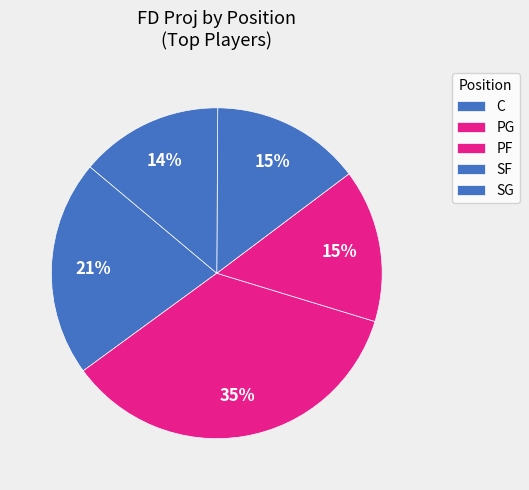

How many slices are in this pie chart?

5